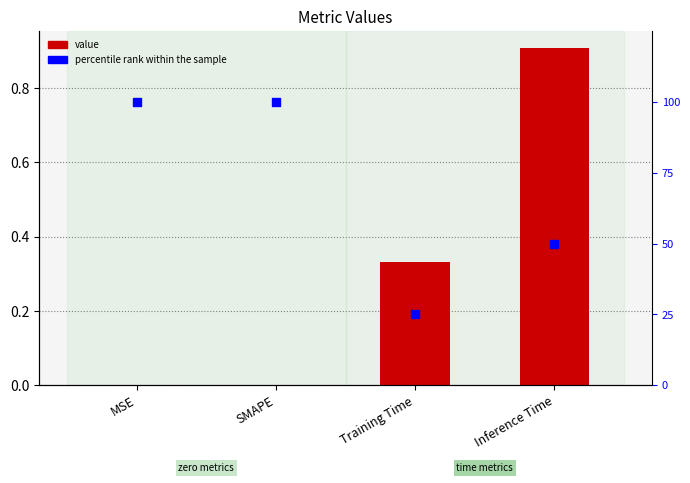

At which category is the sum across all series the highest?

MSE